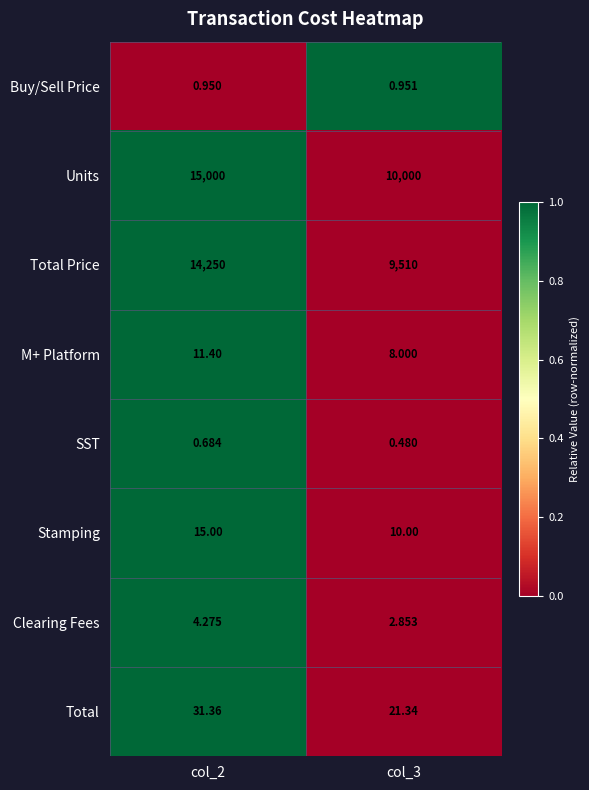

Rank the series at col_2 from lowest to highest value.

SST, Buy/Sell Price, Clearing Fees, M+ Platform, Stamping, Total, Total Price, Units